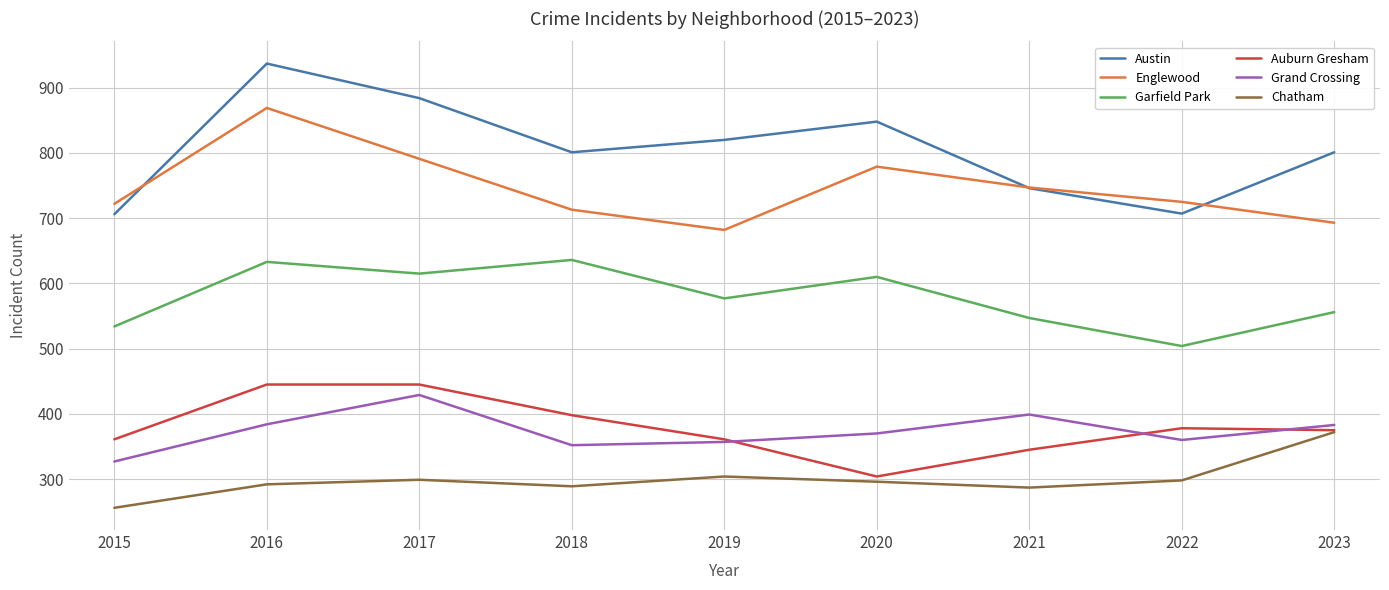

At which category is the sum across all series the highest?

2016